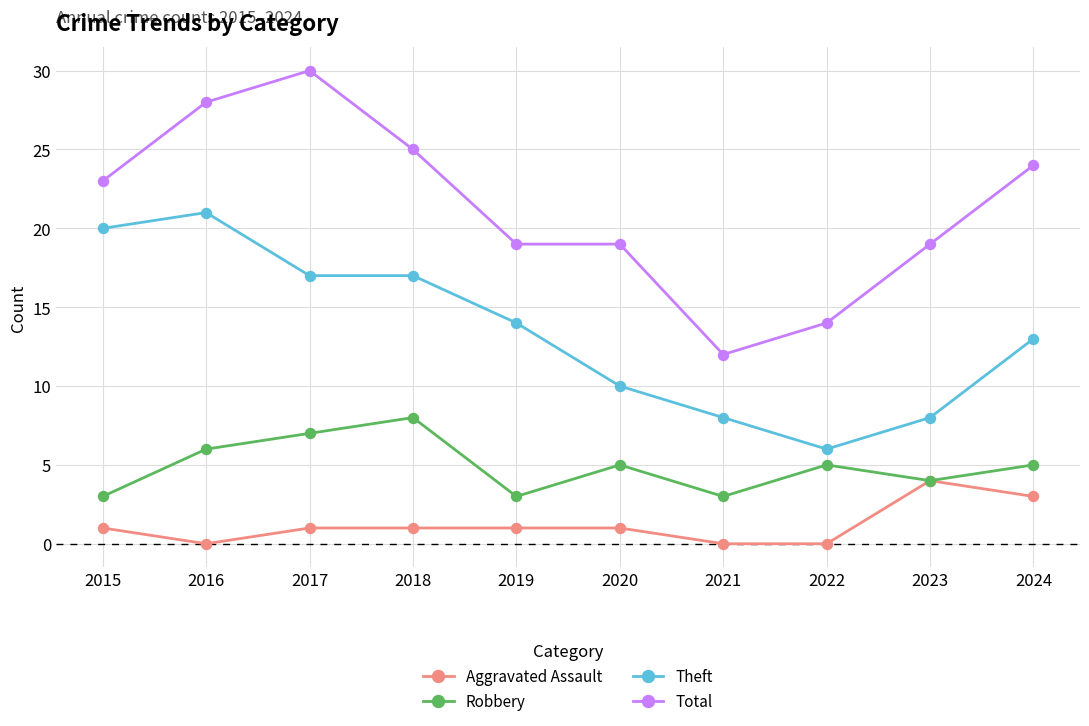

At which label does Aggravated Assault reach its peak?

2023